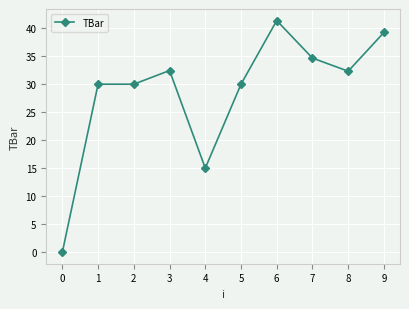

At which label is the value closest to 20?

4